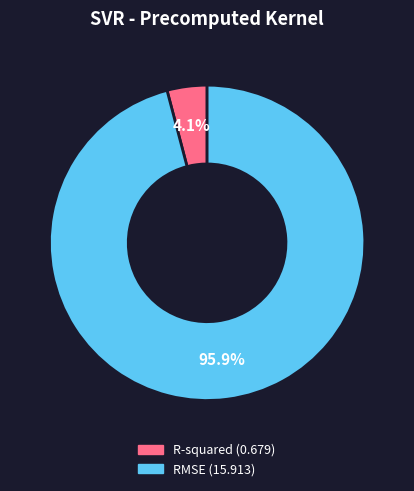

Rank the categories by value from highest to lowest.

RMSE, R-squared